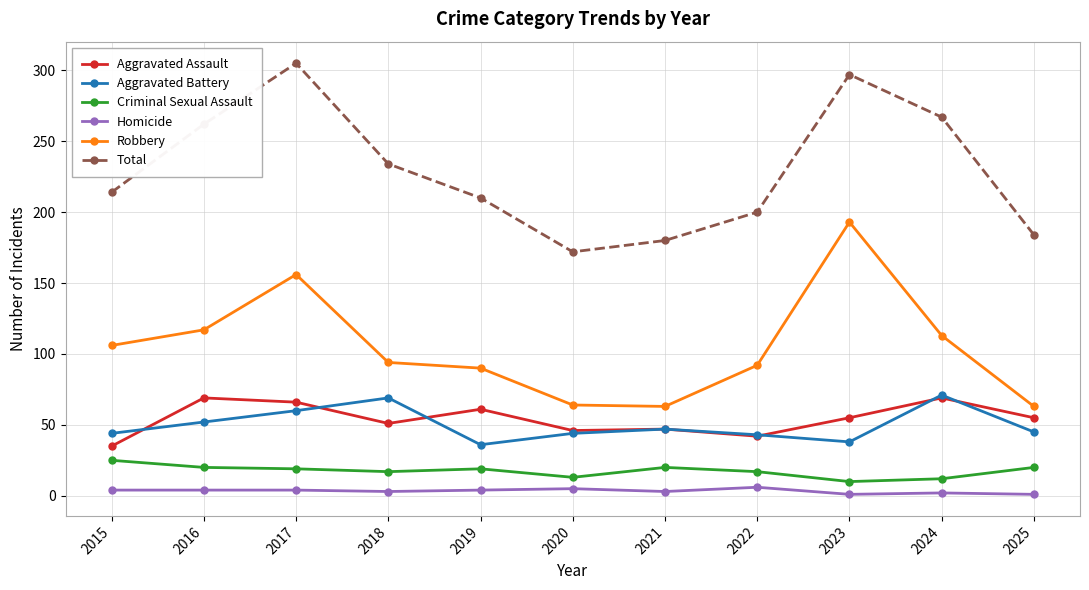

Rank the series at 2019 from lowest to highest value.

Homicide, Criminal Sexual Assault, Aggravated Battery, Aggravated Assault, Robbery, Total